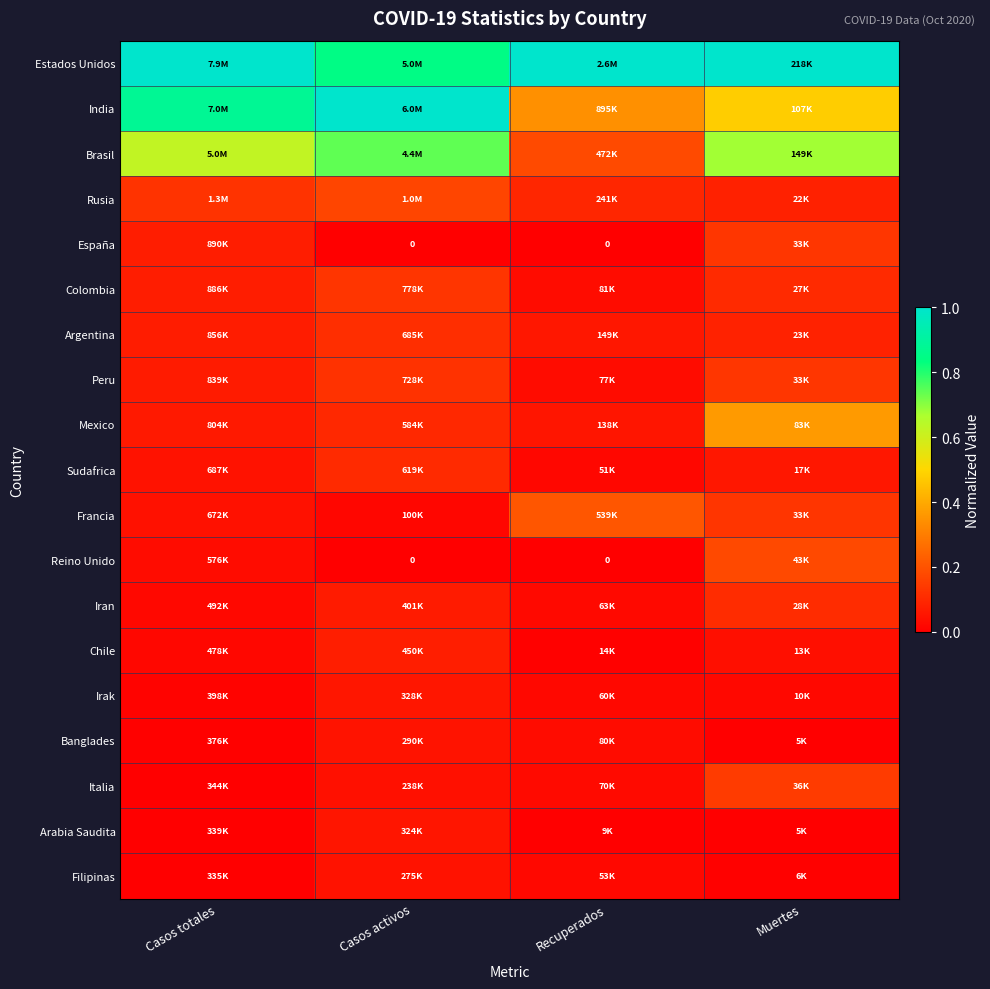

Is it true that Francia equals 0.1 at Casos totales?

False